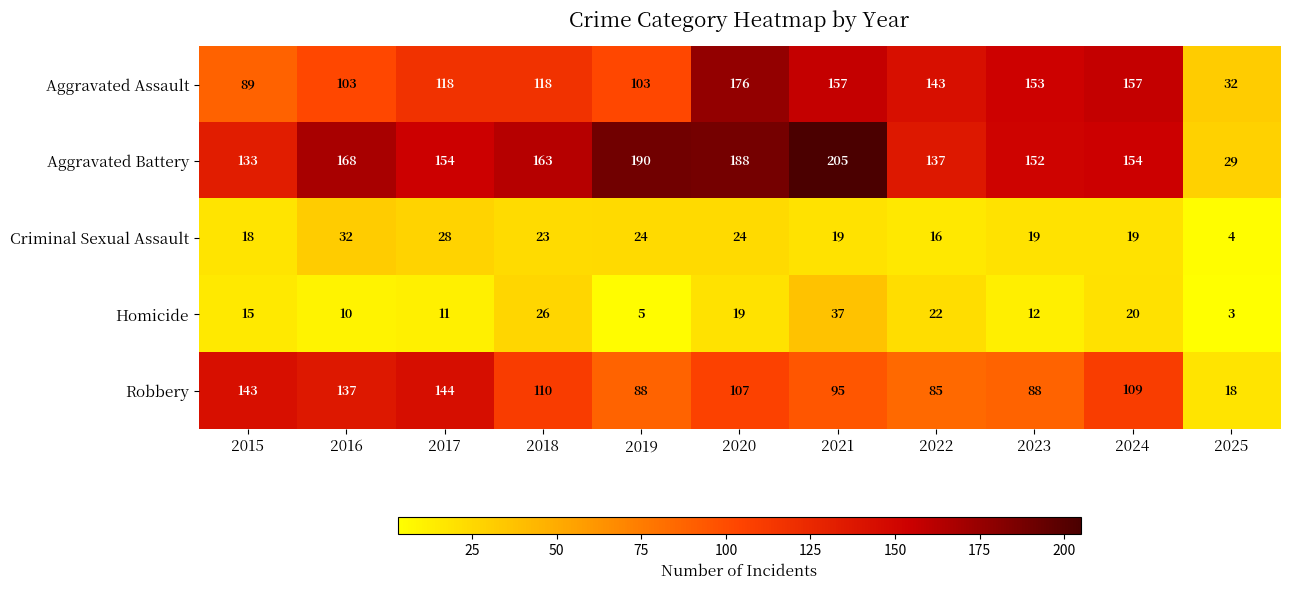

Which label corresponds to the smallest value in the chart?

2025